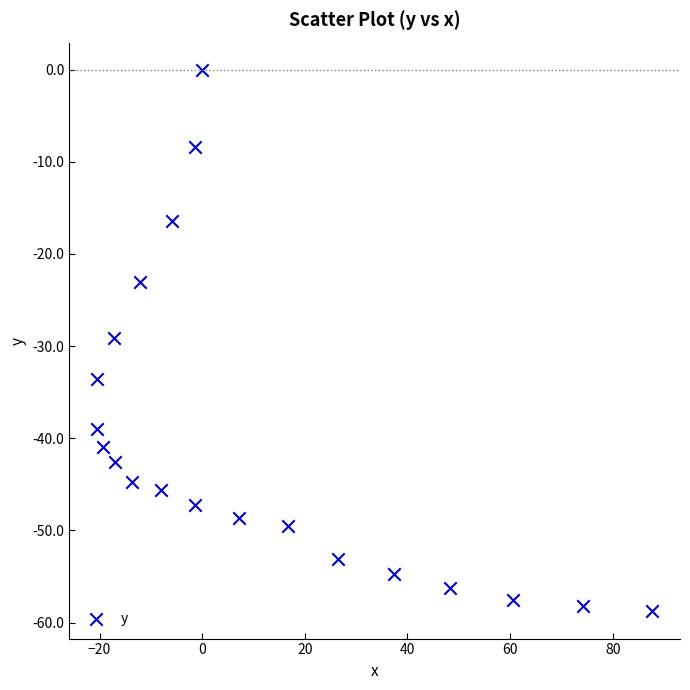

What is the range of X values (max minus min)?

108.2